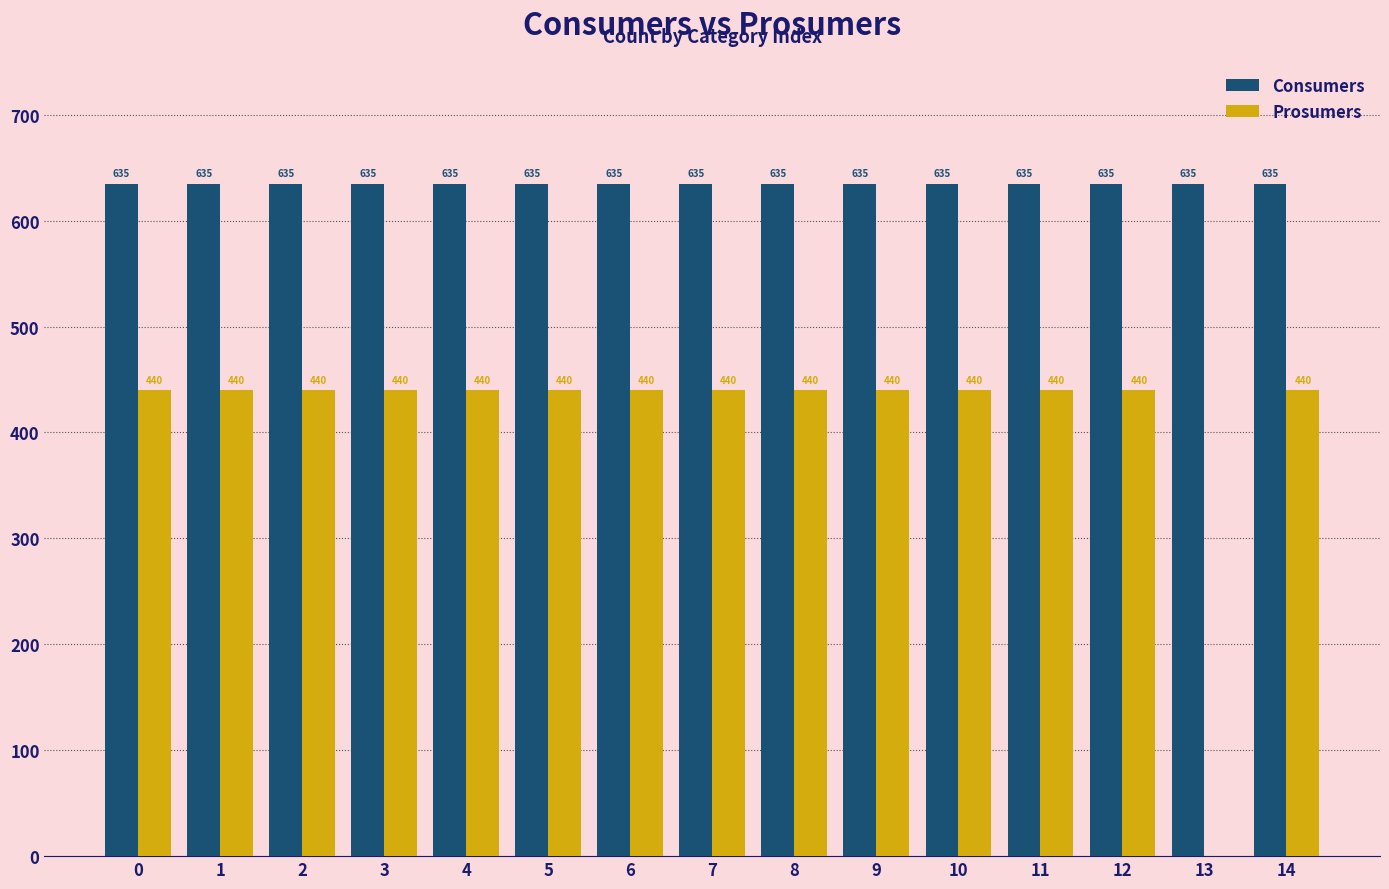

Reading left to right, transcribe all the data shown in this chart.

Consumers: 0=635	1=635	2=635	3=635	4=635	5=635	6=635	7=635	8=635	9=635	10=635	11=635	12=635	13=635	14=635
Prosumers: 0=440	1=440	2=440	3=440	4=440	5=440	6=440	7=440	8=440	9=440	10=440	11=440	12=440	13=0	14=440